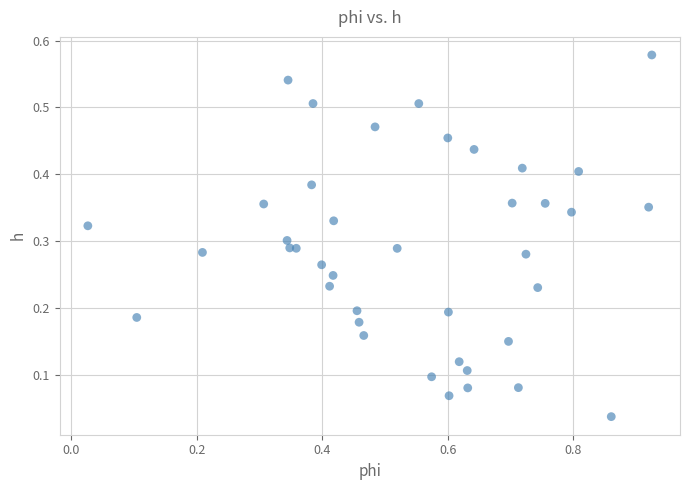

What is the range of X values (max minus min)?

0.9